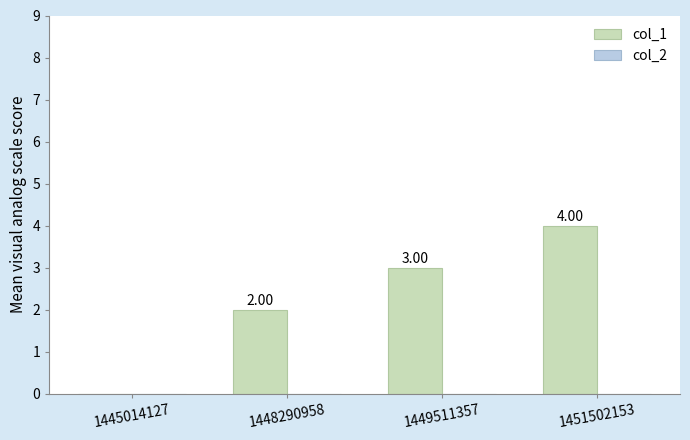

What is the change in value from 1445014127 to 1449511357?

+3